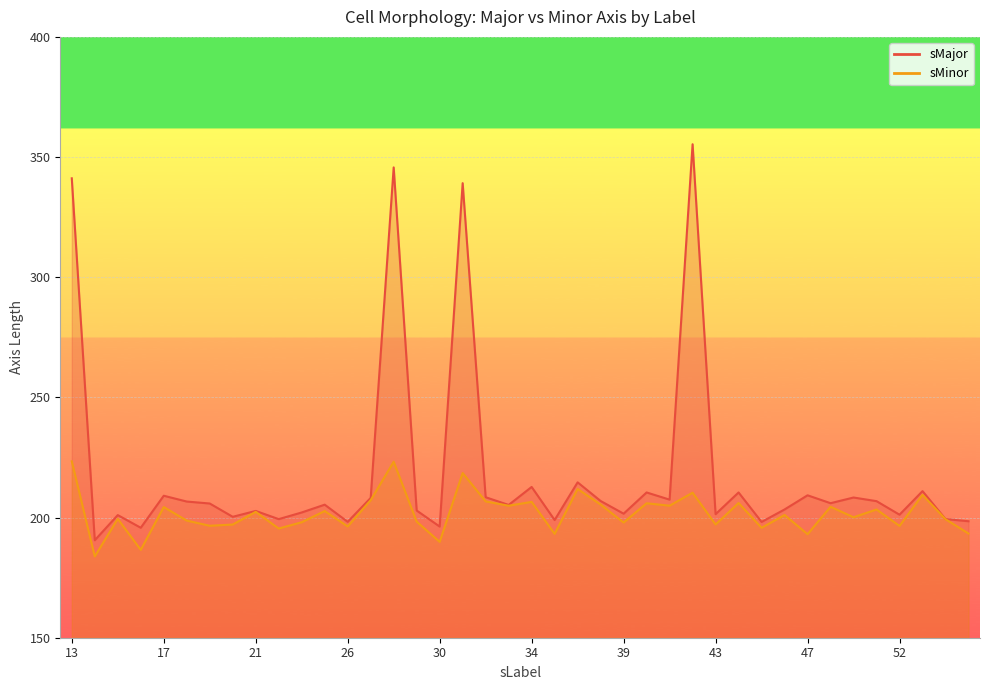

Which category has the highest value across all series?

42